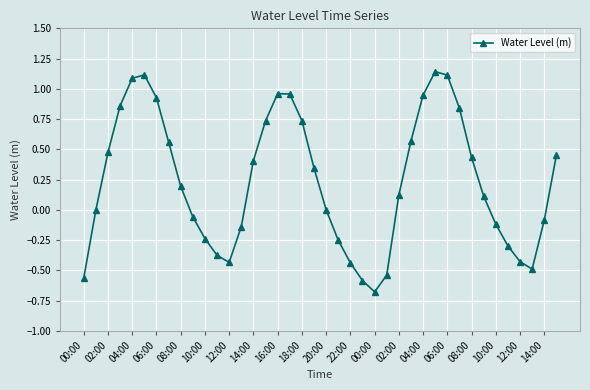

How many points are higher than both their immediate neighbors (excluding endpoints)?

3